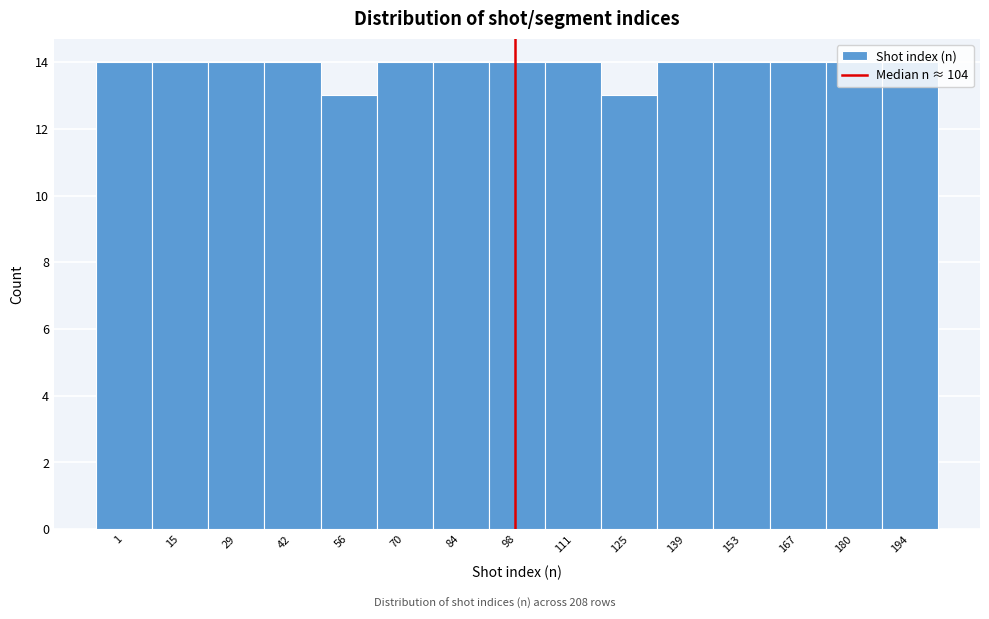

The chart shows a value of 14 at 180. True or false?

True